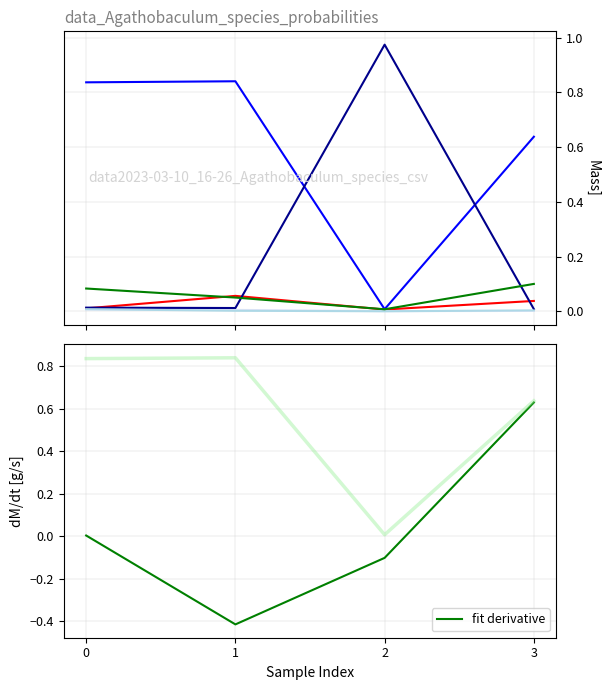

Where is the first local minimum for fit derivative?

1